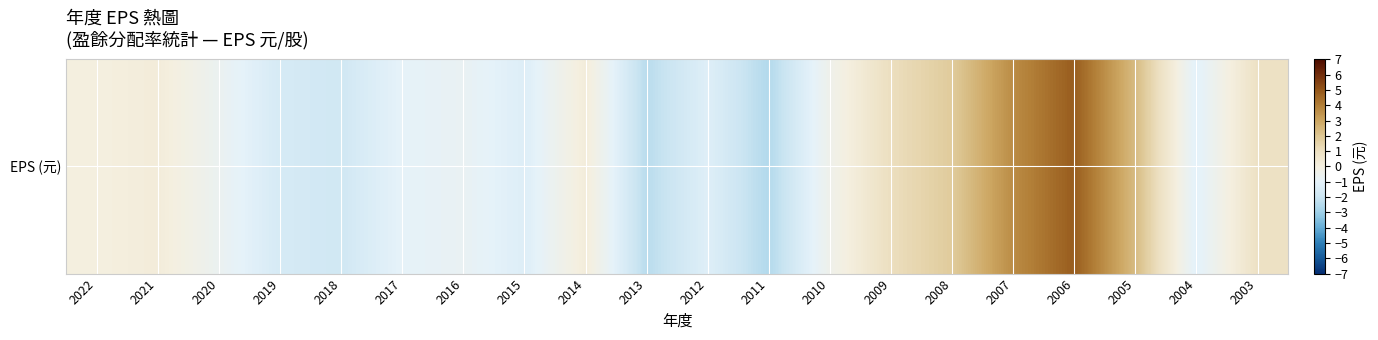

List the labels in order of value, largest first.

2006, 2007, 2005, 2008, 2009, 2003, 2021, 2014, 2022, 2010, 2020, 2016, 2017, 2004, 2012, 2015, 2019, 2018, 2013, 2011